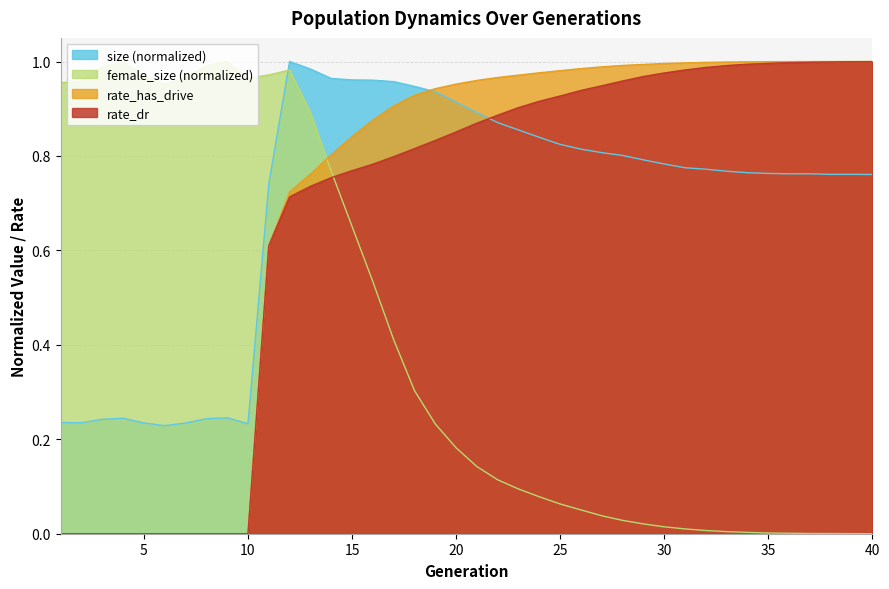

What are all the series names shown in the legend?

size (normalized), female_size (normalized), rate_has_drive, rate_dr